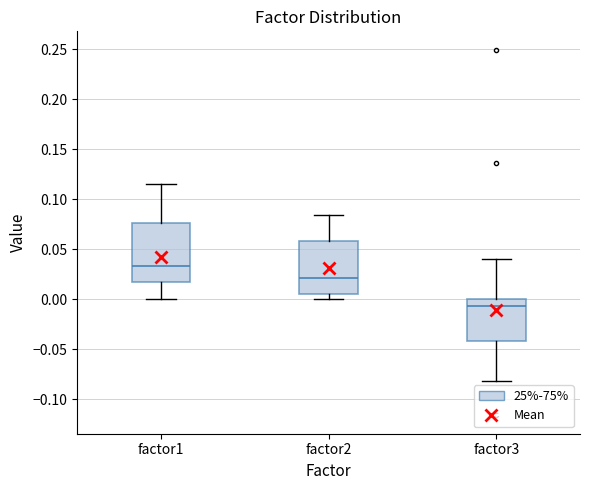

Which box has the lowest median line?

factor3